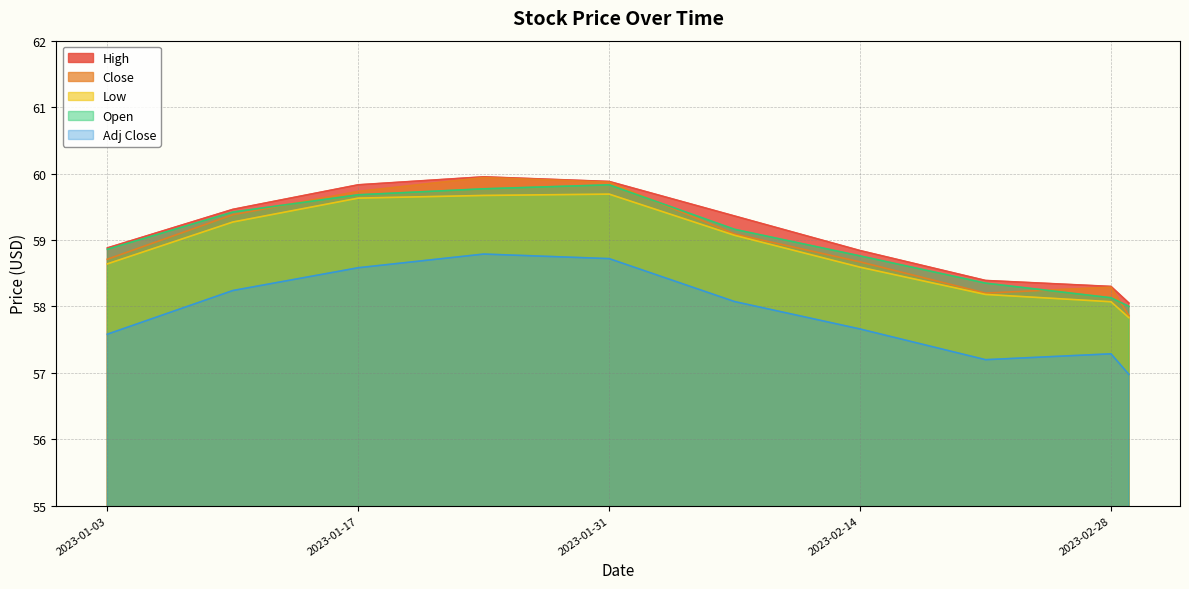

Is it true that Low equals 58.1 at 2023-02-28?

True